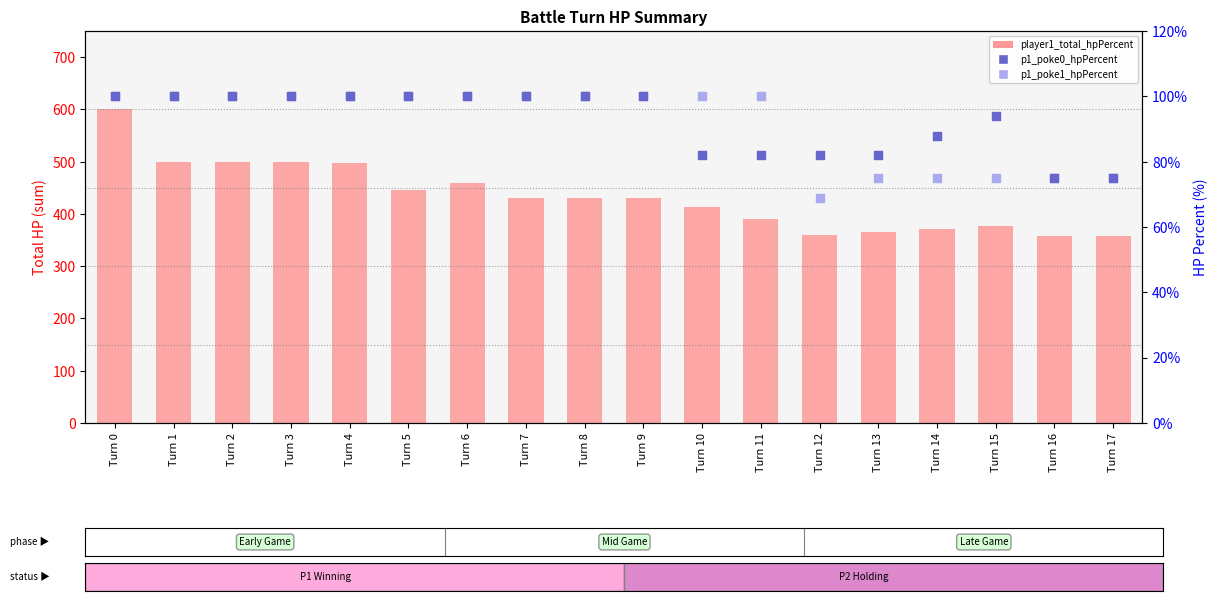

What are all the series names shown in the legend?

player1_total_hpPercent, p1_poke0_hpPercent, p1_poke1_hpPercent